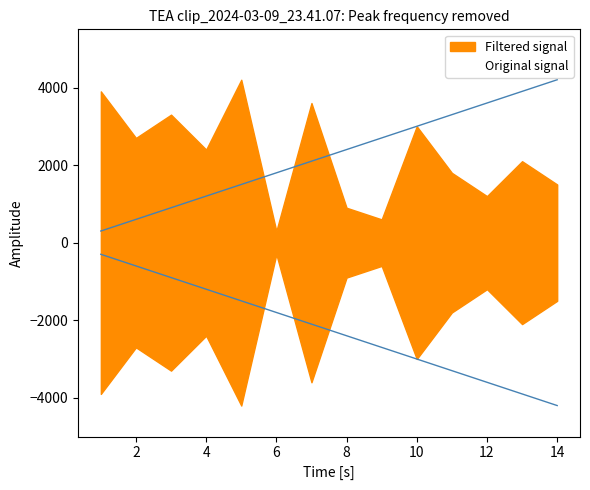

What is the average value?

2250